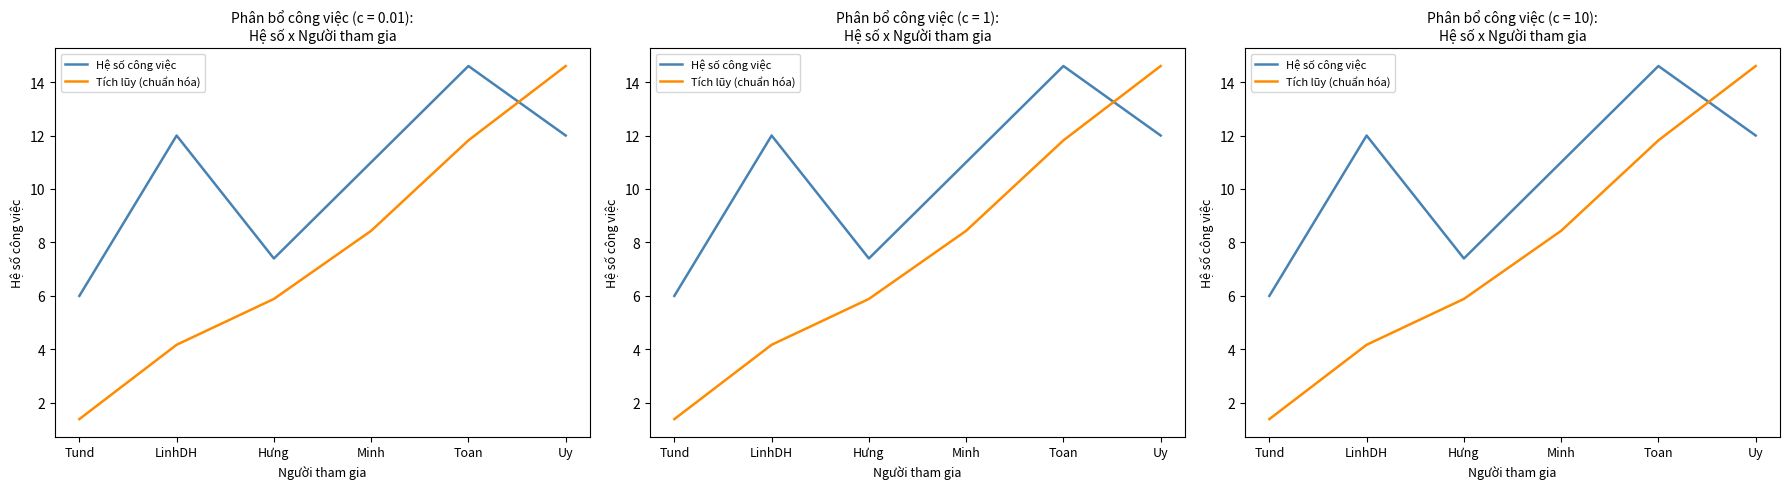

At Hưng, list the series in order from largest to smallest.

Hệ số công việc, Tích lũy (chuẩn hóa)